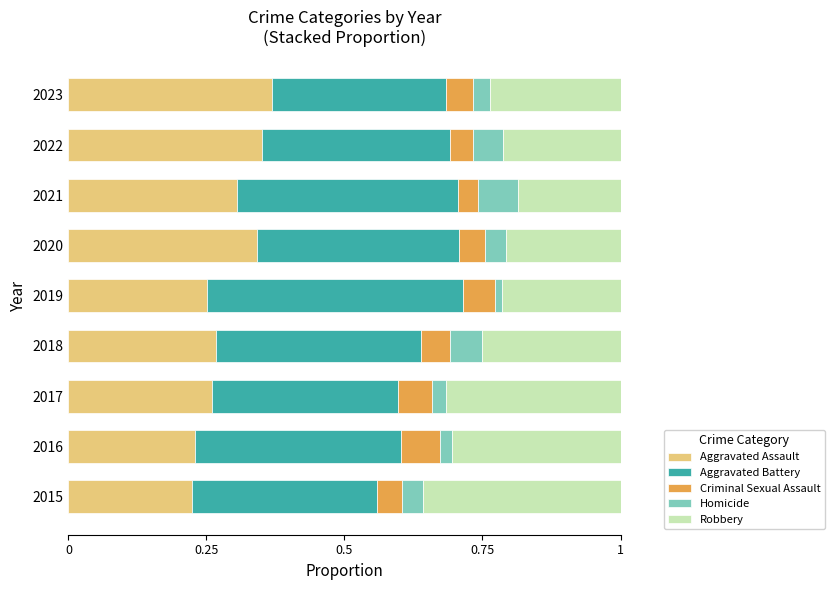

What is the total value across all series at 2022?

1.0